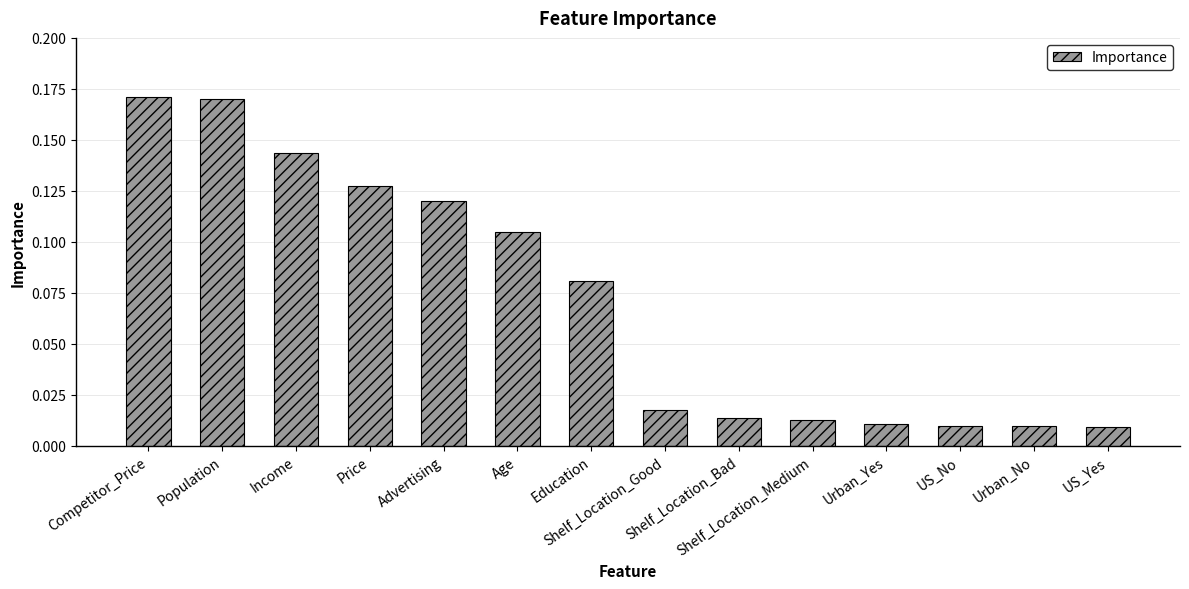

What is the sum of all values?

1.0